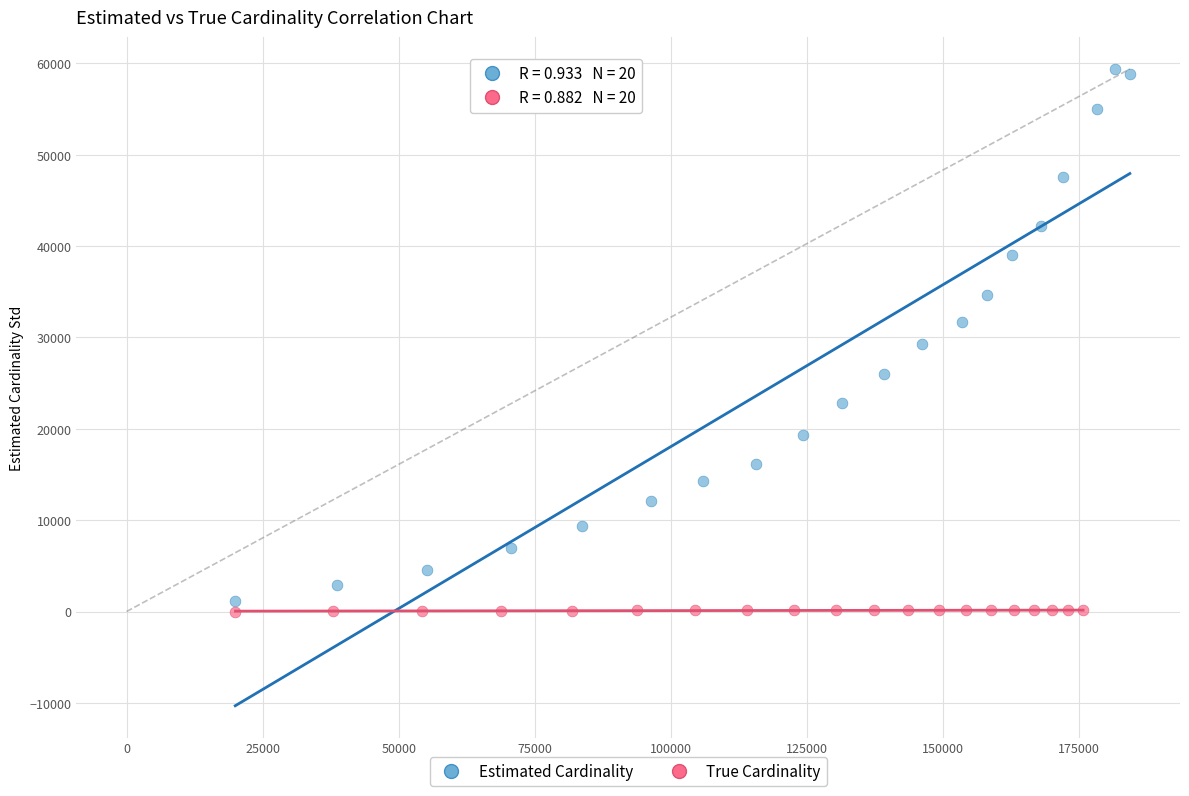

Which series has the widest spread of Y values?

Estimated Cardinality